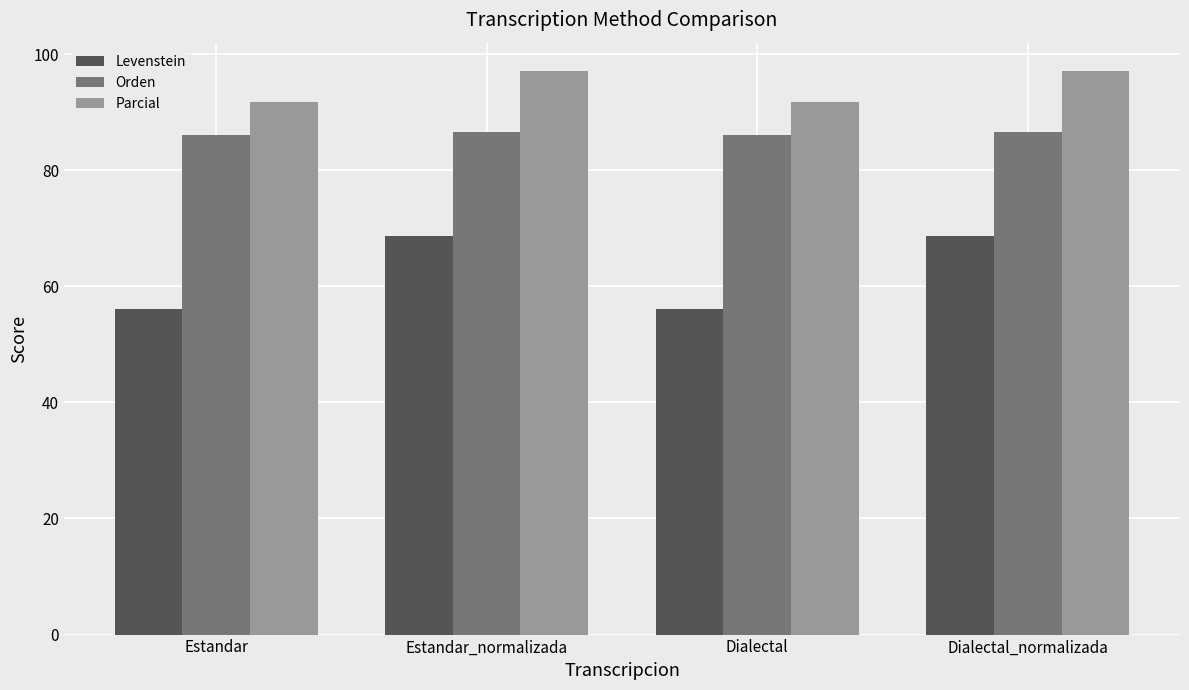

What position from the right is Estandar?

4